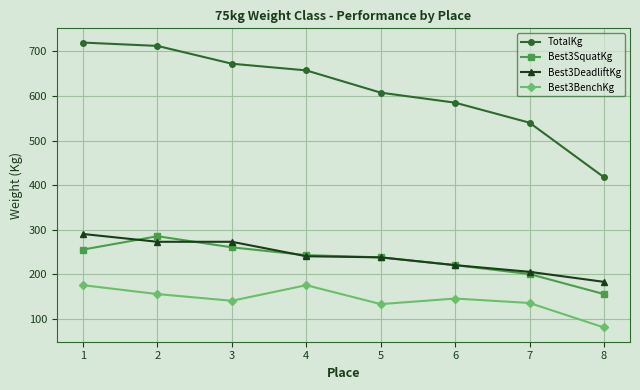

True or false: Best3BenchKg and Best3DeadliftKg intersect in this chart.

False